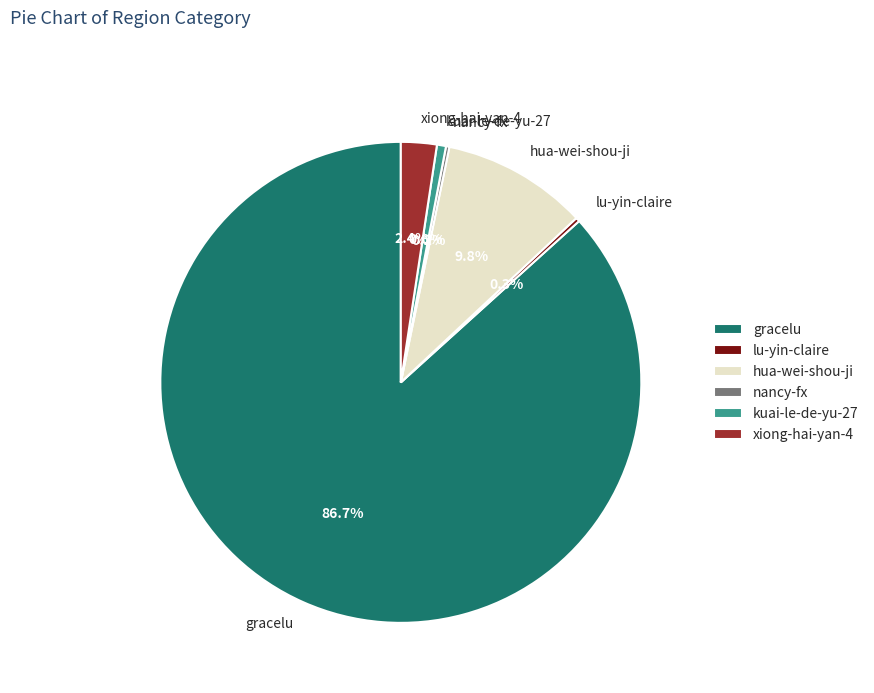

To the nearest percent, what is the difference between the xiong-hai-yan-4 and hua-wei-shou-ji slice percentages?

7%